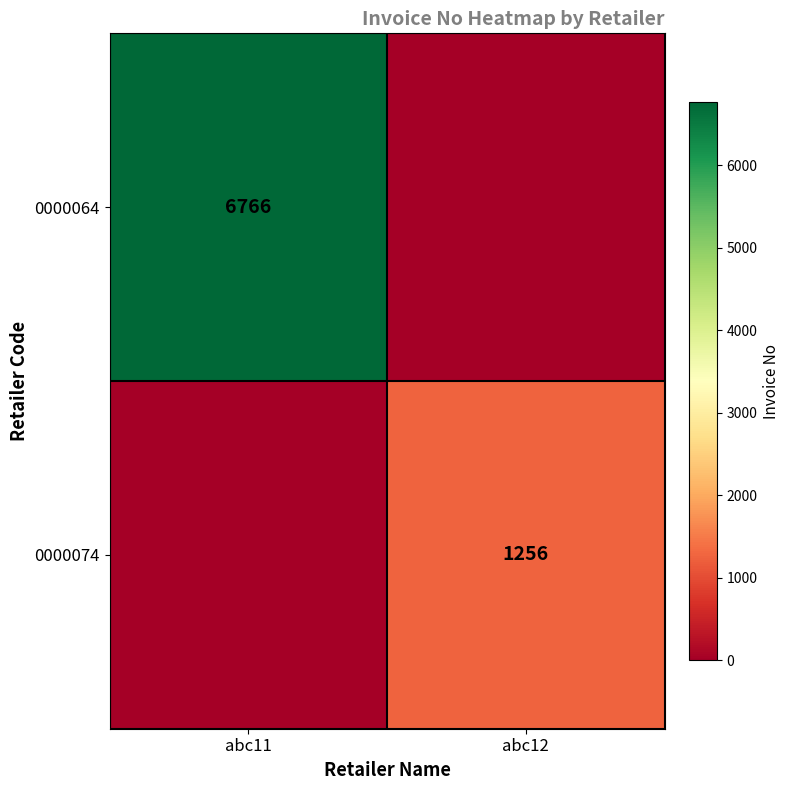

The value of 0000064 at abc11 is 6766. True or false?

True